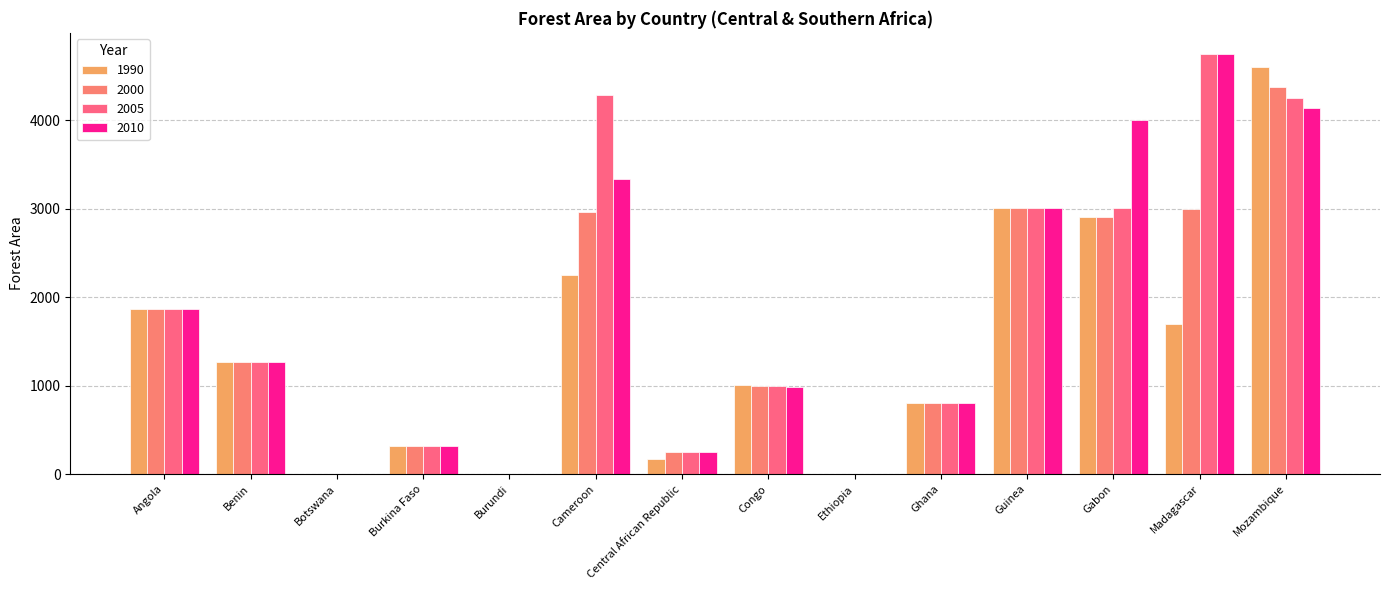

Where is 1990 nearest to the value 2302?

Cameroon